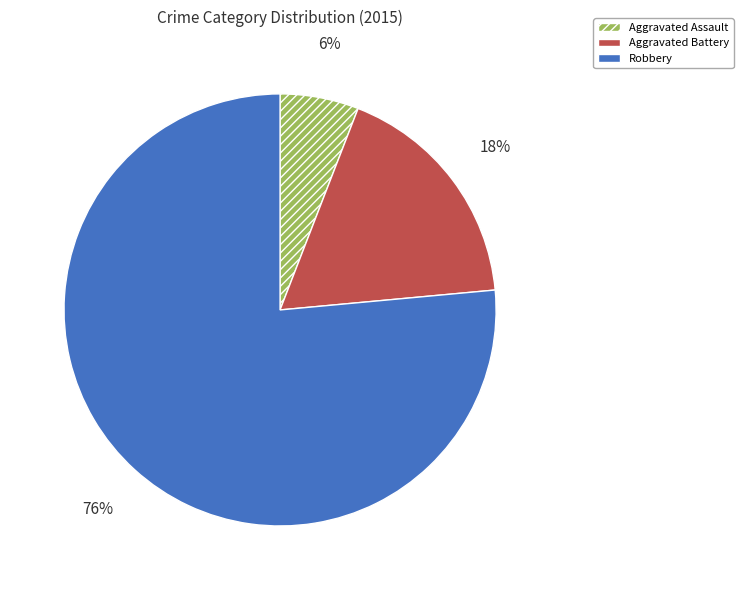

To the nearest percent, what is the combined percentage of Aggravated Battery and Aggravated Assault?

24%